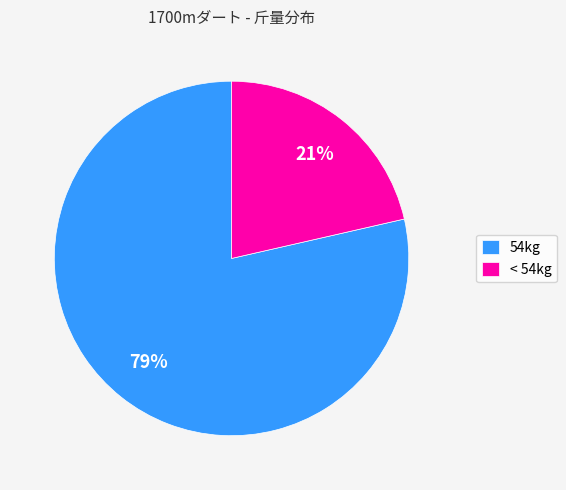

Which has a higher value, 54kg or < 54kg?

54kg